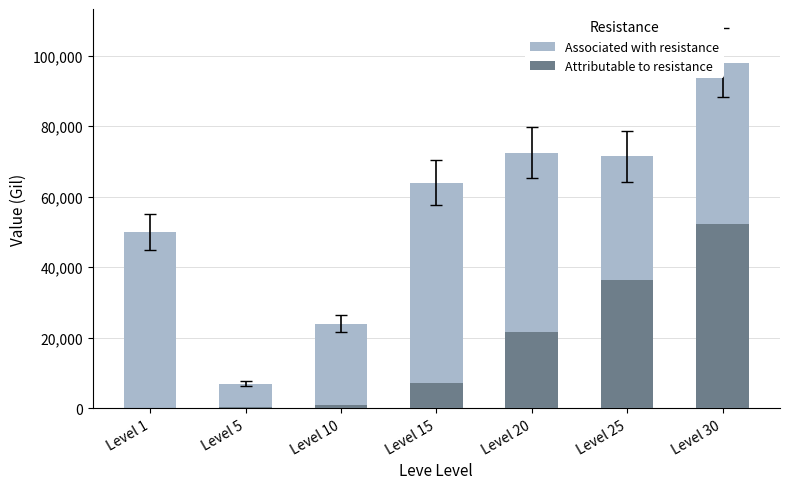

Where is Associated with resistance nearest to the value 52500?

Level 1